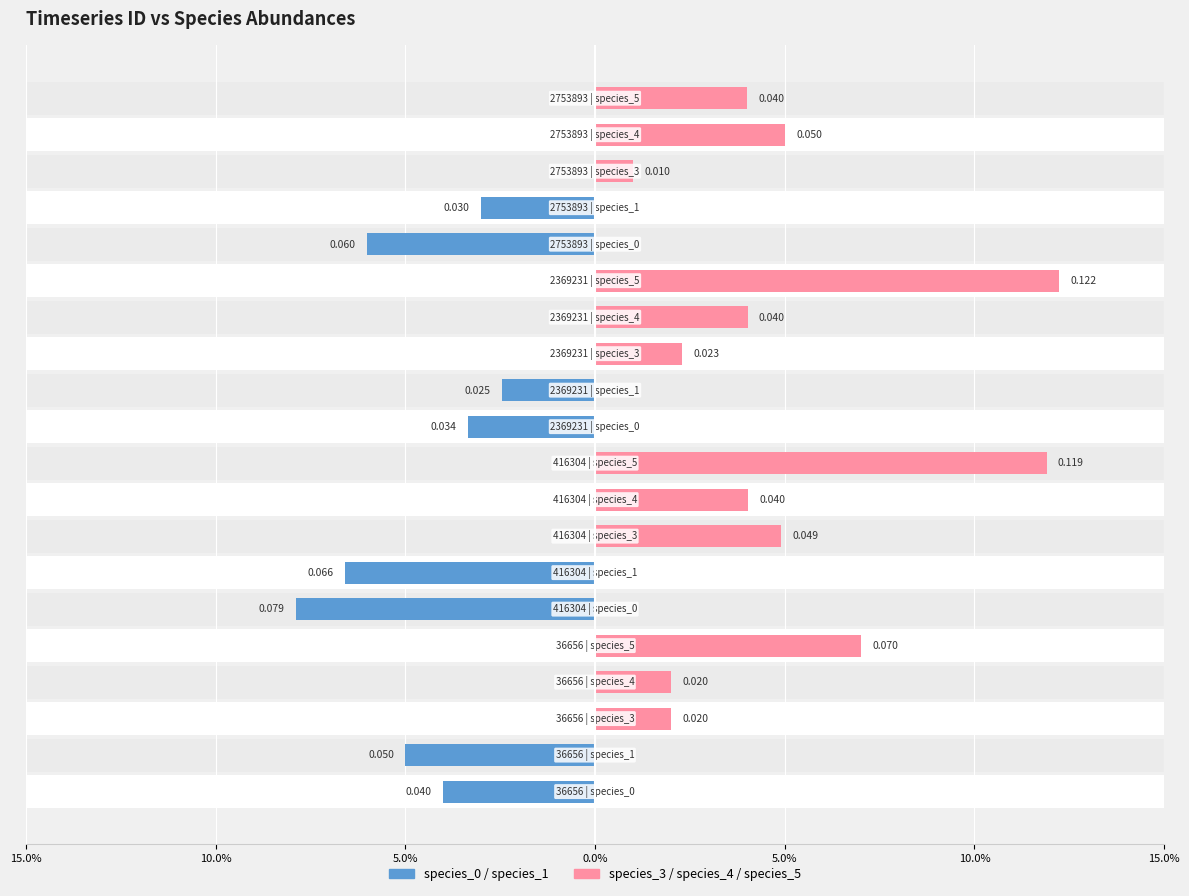

Reading left to right, what are all the values shown in this chart?

species_0 / species_1: -0.0	-0.1	0.0	0.0	0.0	-0.1	-0.1	0.0	0.0	0.0	-0.0	-0.0	0.0	0.0	0.0	-0.1	-0.0	0.0	0.0	0.0
species_3 / species_4 / species_5: 0.0	0.0	0.0	0.0	0.1	0.0	0.0	0.0	0.0	0.1	0.0	0.0	0.0	0.0	0.1	0.0	0.0	0.0	0.1	0.0